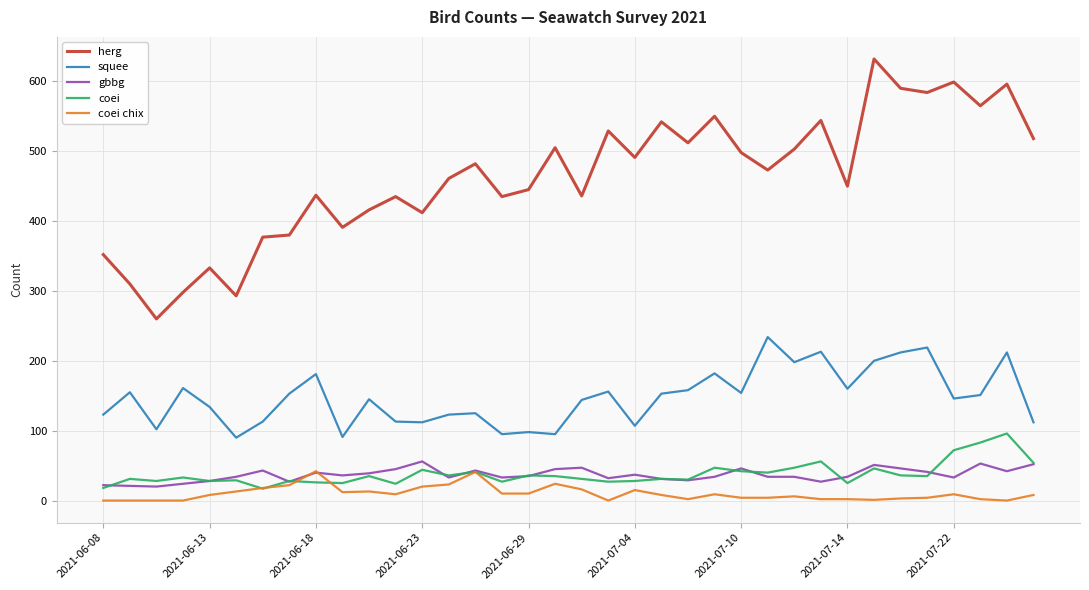

What is the minimum value for squee?

90